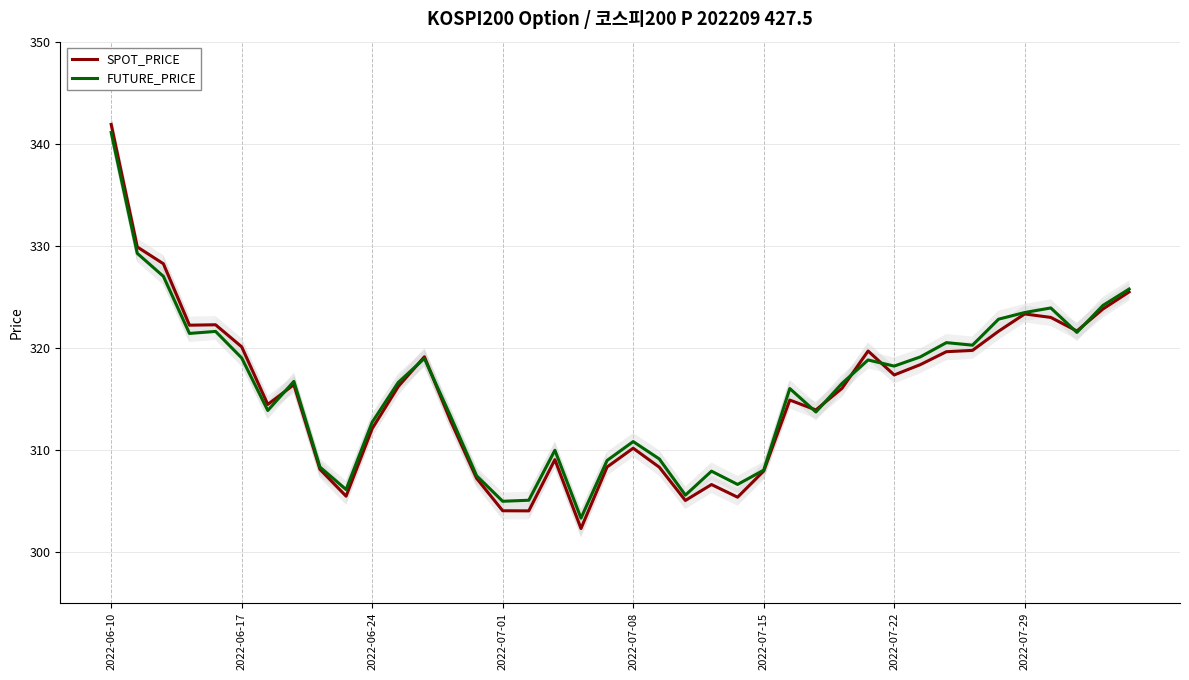

What is the maximum value for SPOT_PRICE?

341.9